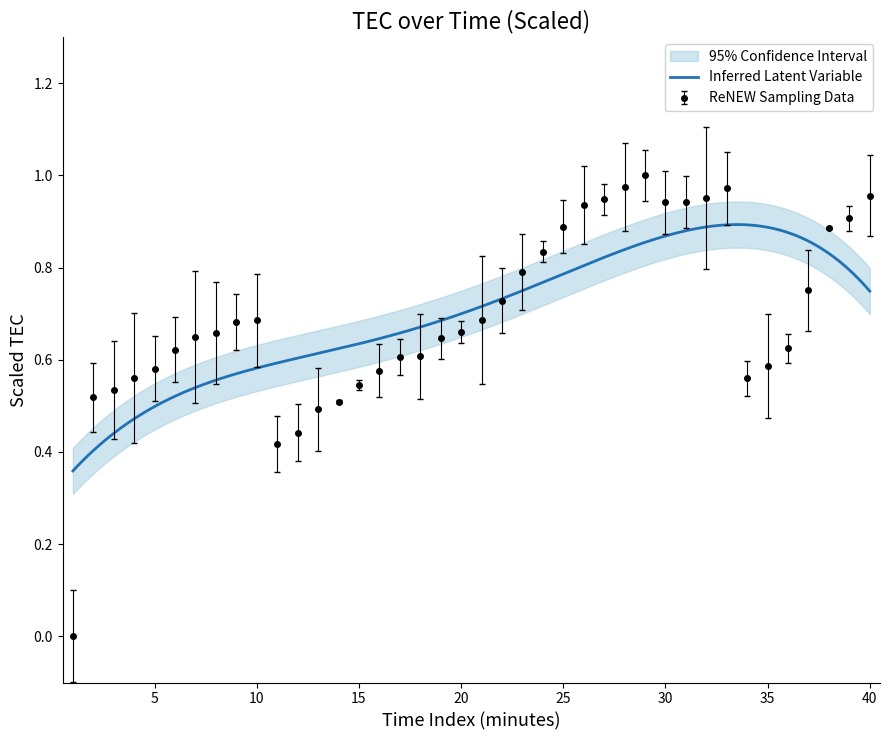

Reading left to right, transcribe all the data shown in this chart.

0.0	0.5	0.5	0.6	0.6	0.6	0.7	0.7	0.7	0.7	0.4	0.4	0.5	0.5	0.5	0.6	0.6	0.6	0.6	0.7	0.7	0.7	0.8	0.8	0.9	0.9	0.9	1.0	1.0	0.9	0.9	1.0	1.0	0.6	0.6	0.6	0.8	0.9	0.9	1.0